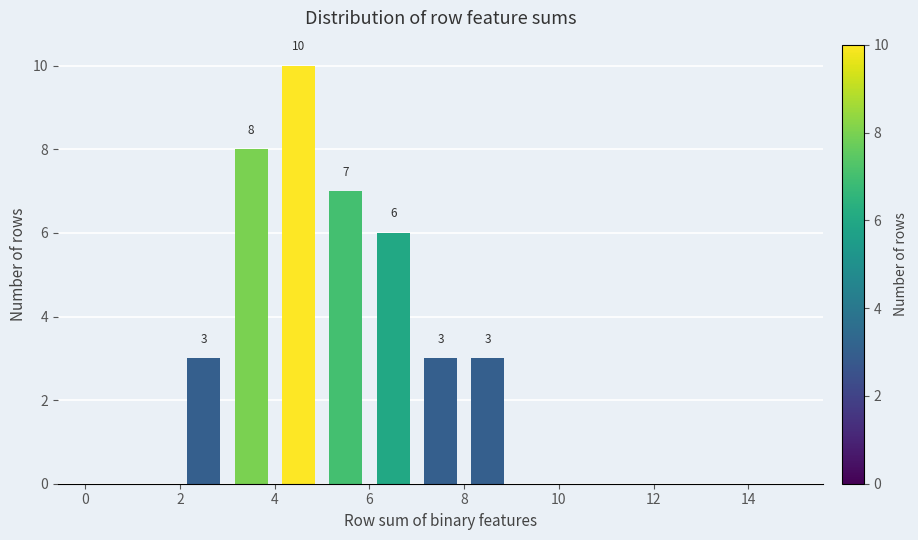

Over which range of the x-axis is the bar tallest?

4 to 5